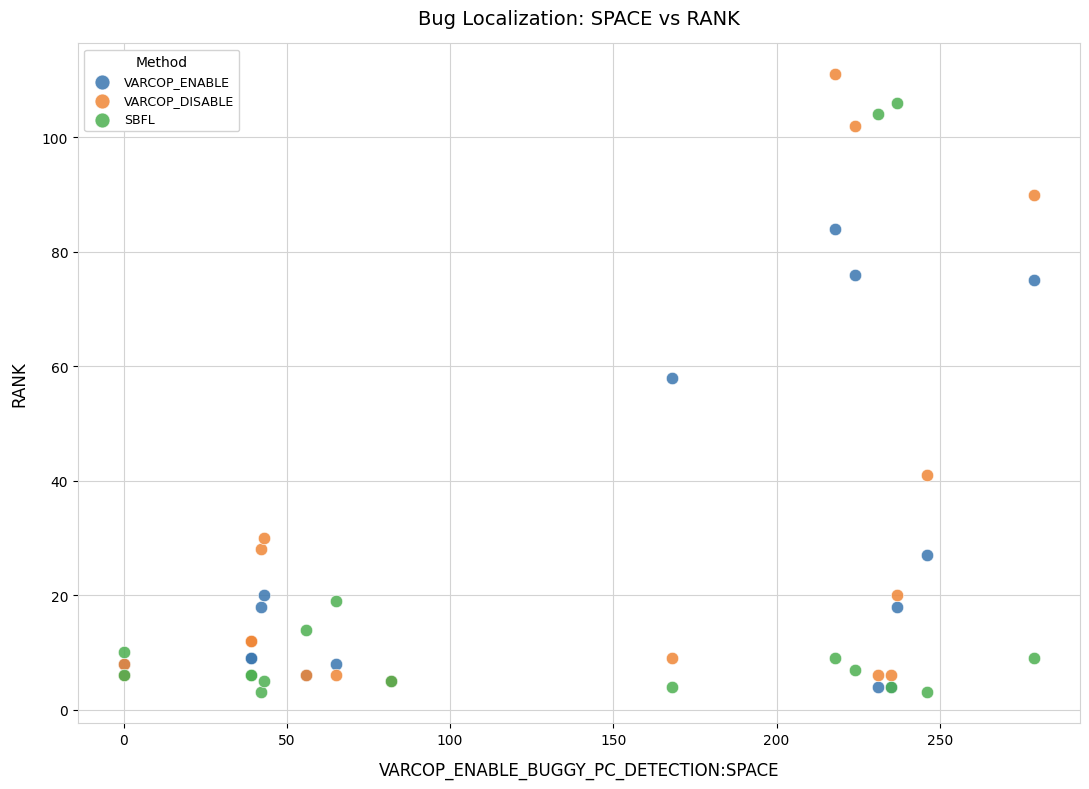

In the VARCOP_ENABLE series, what Y value is closest to 44?

58